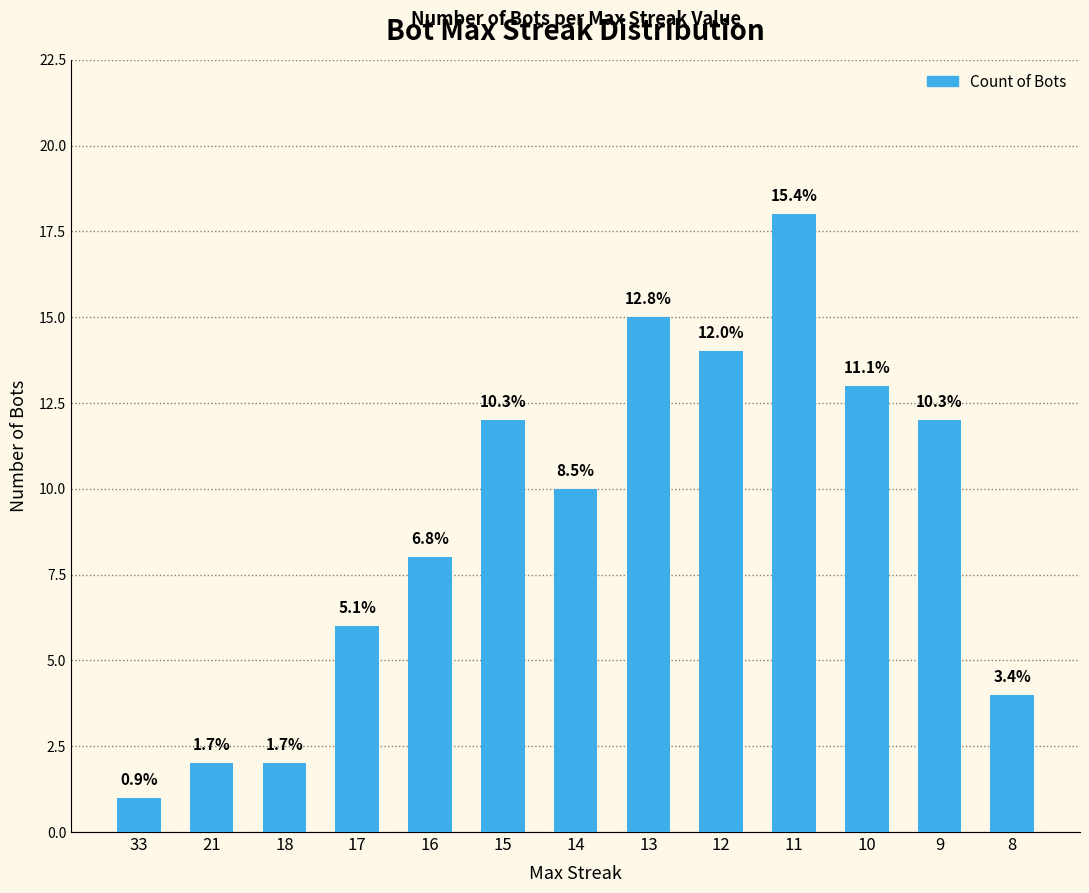

The value at 16 is 13. True or false?

False